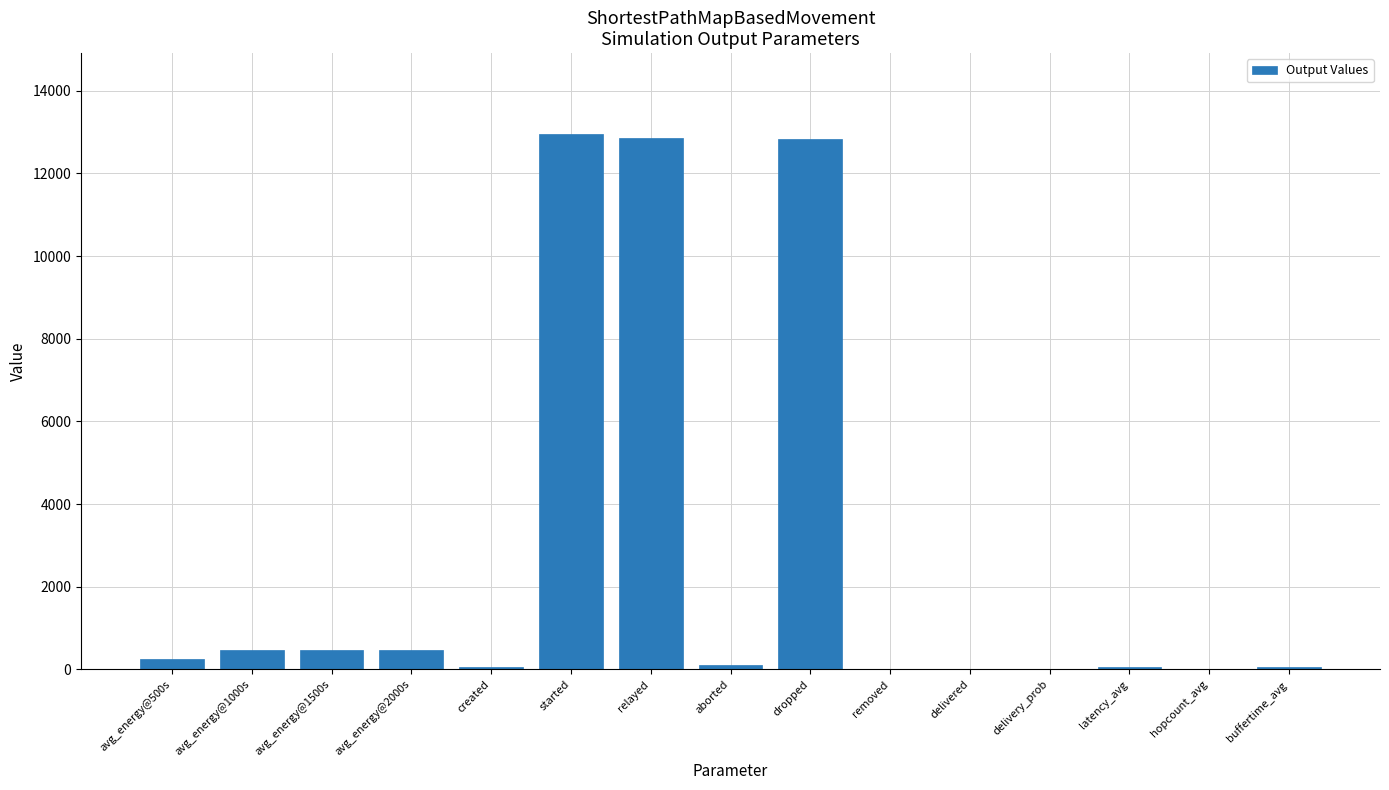

What is the change in value from avg_energy@1500s to relayed?

+12386.2